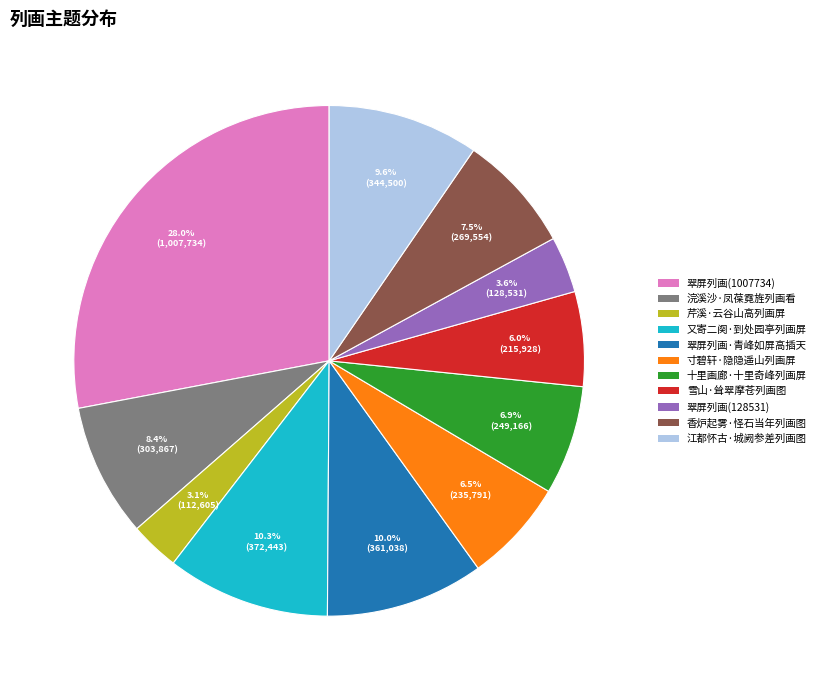

Is there any slice that represents more than half of the pie?

No